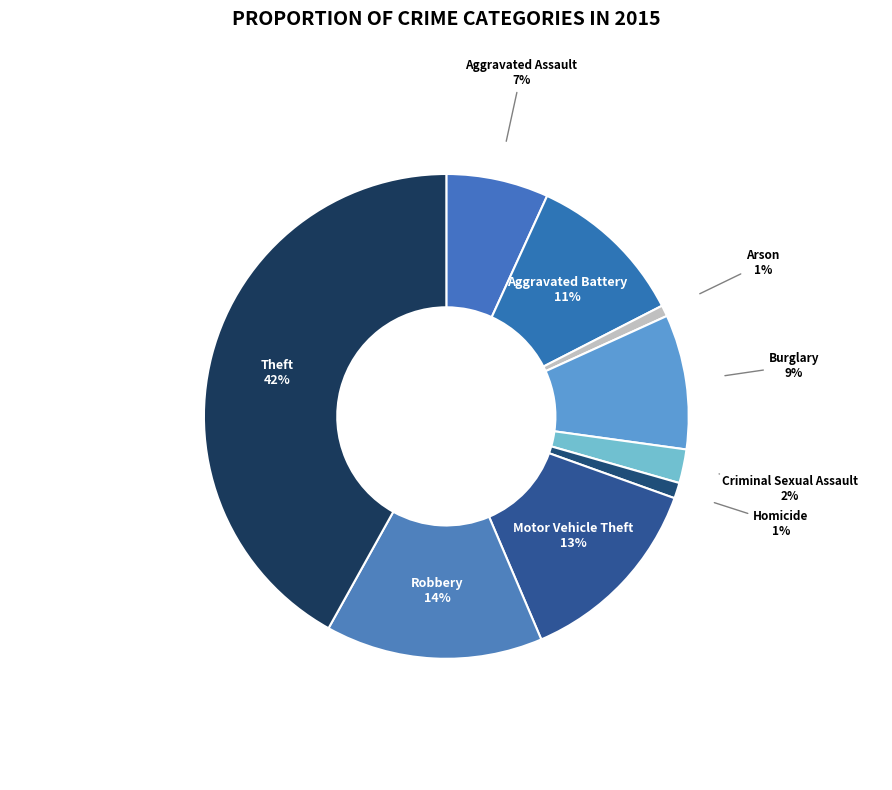

To the nearest percent, what is the combined percentage of Robbery and Burglary?

23%